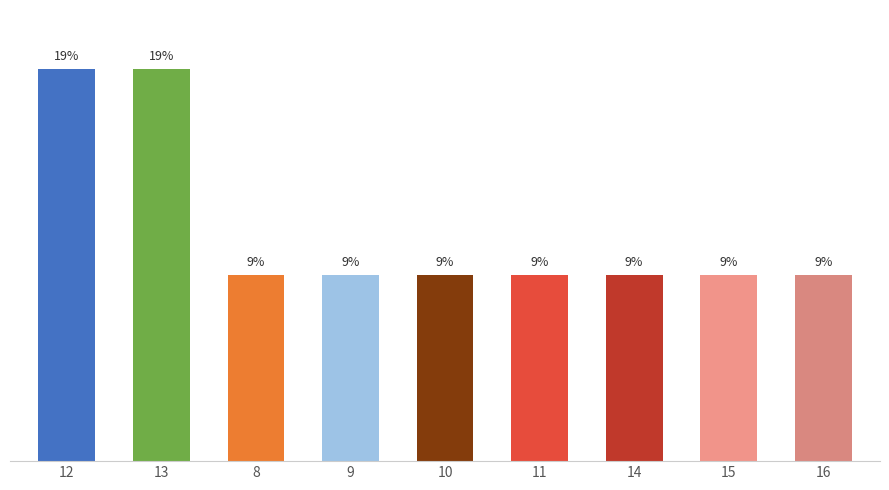

Is it true that the value at 9 is 4.3?

False